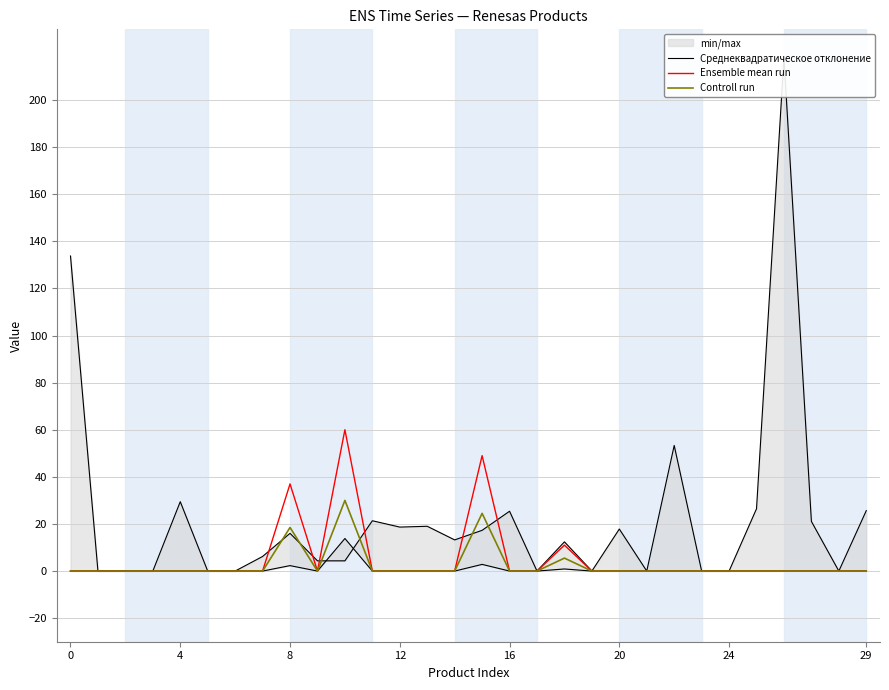

True or false: Среднеквадратическое отклонение and Ensemble mean run cross at least once.

True